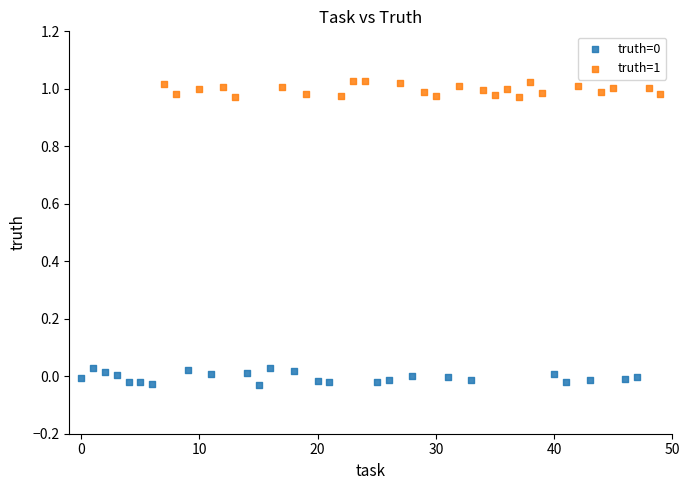

Which series contains the highest Y value?

truth=1